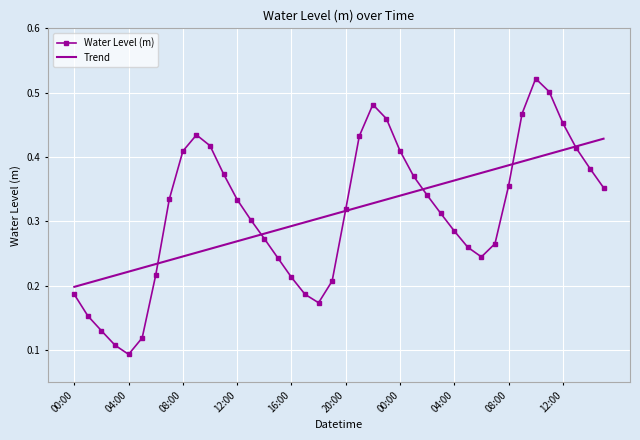

Which series has the largest range (max minus min)?

Water Level (m)